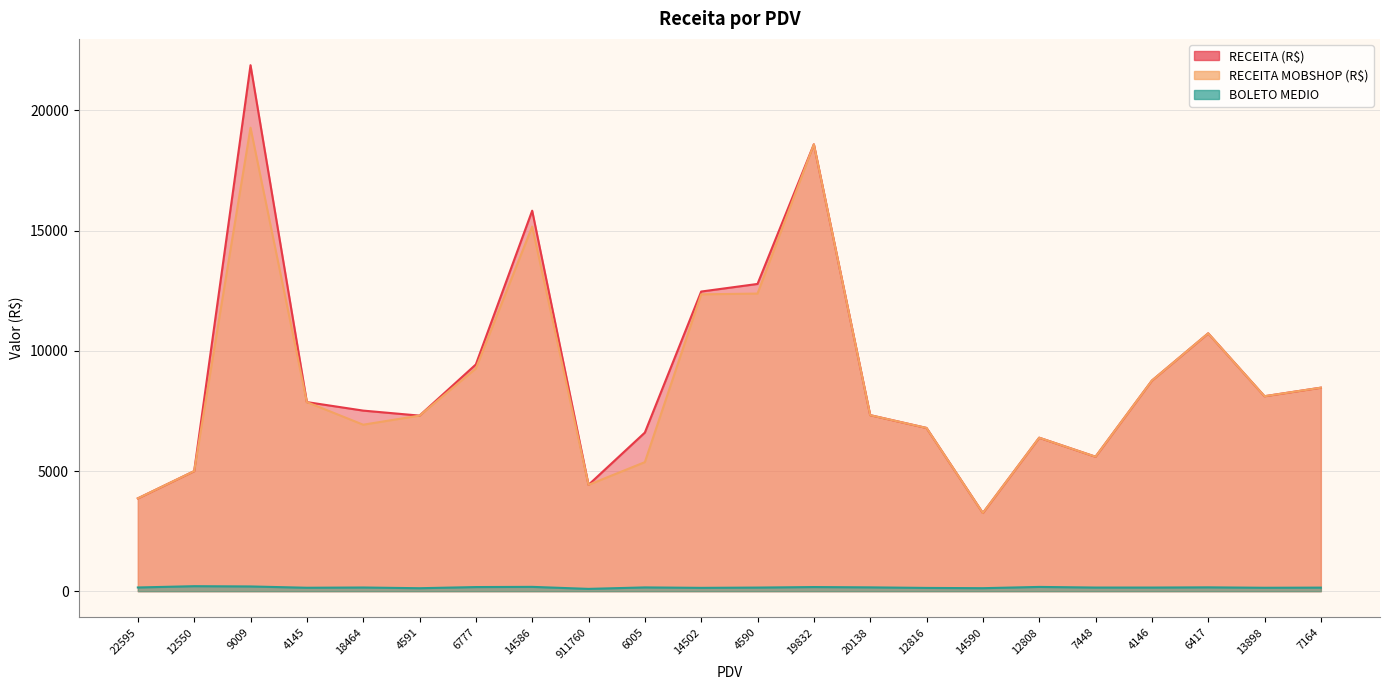

True or false: RECEITA (R$) and BOLETO MEDIO cross at least once.

False